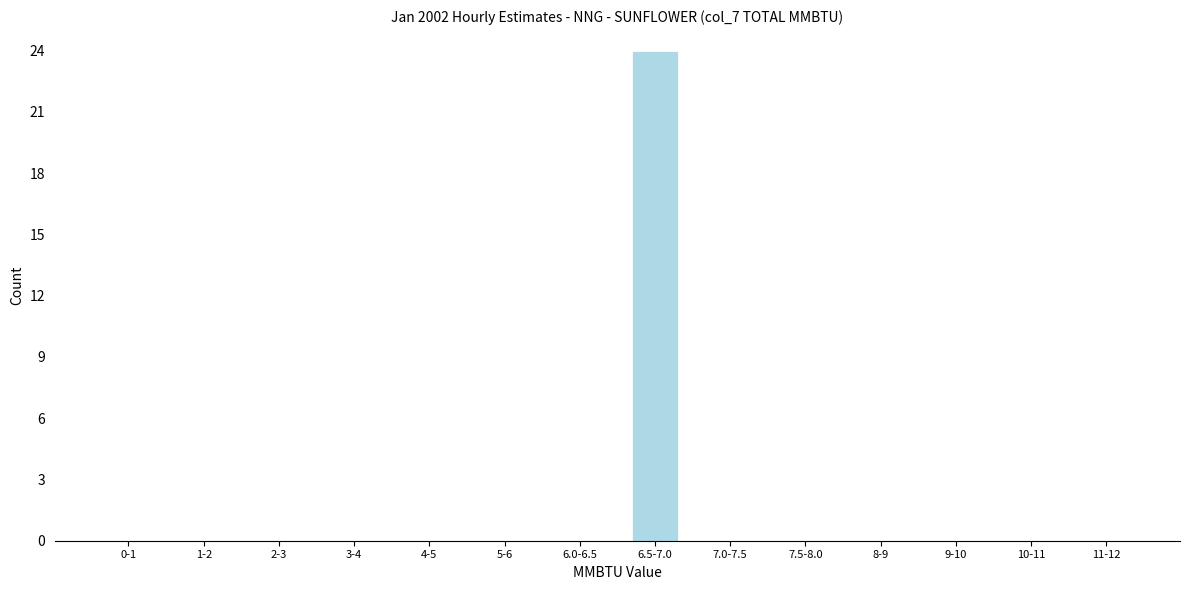

Reading left to right, what are all the values shown in this chart?

0-1=0	1-2=0	2-3=0	3-4=0	4-5=0	5-6=0	6.0-6.5=0	6.5-7.0=24	7.0-7.5=0	7.5-8.0=0	8-9=0	9-10=0	10-11=0	11-12=0